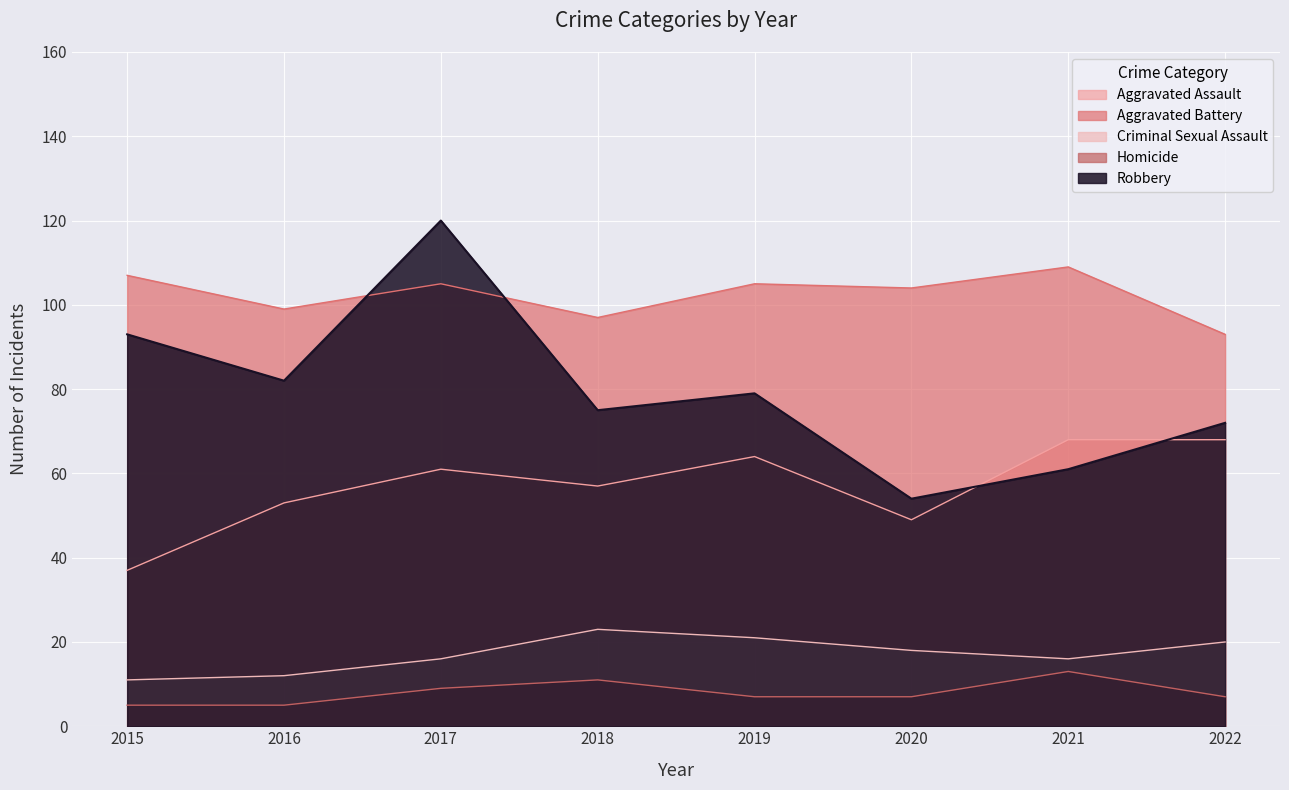

Reading left to right, extract all data points from this chart.

Aggravated Assault: 2015=37	2016=53	2017=61	2018=57	2019=64	2020=49	2021=68	2022=68
Aggravated Battery: 2015=107	2016=99	2017=105	2018=97	2019=105	2020=104	2021=109	2022=93
Criminal Sexual Assault: 2015=11	2016=12	2017=16	2018=23	2019=21	2020=18	2021=16	2022=20
Homicide: 2015=5	2016=5	2017=9	2018=11	2019=7	2020=7	2021=13	2022=7
Robbery: 2015=93	2016=82	2017=120	2018=75	2019=79	2020=54	2021=61	2022=72